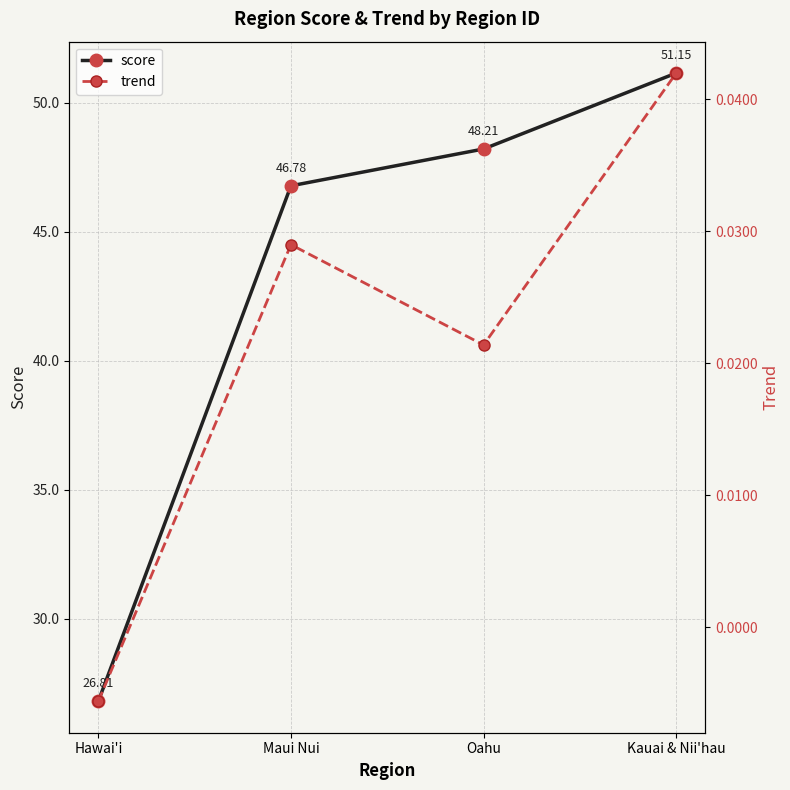

True or false: score and trend intersect in this chart.

False